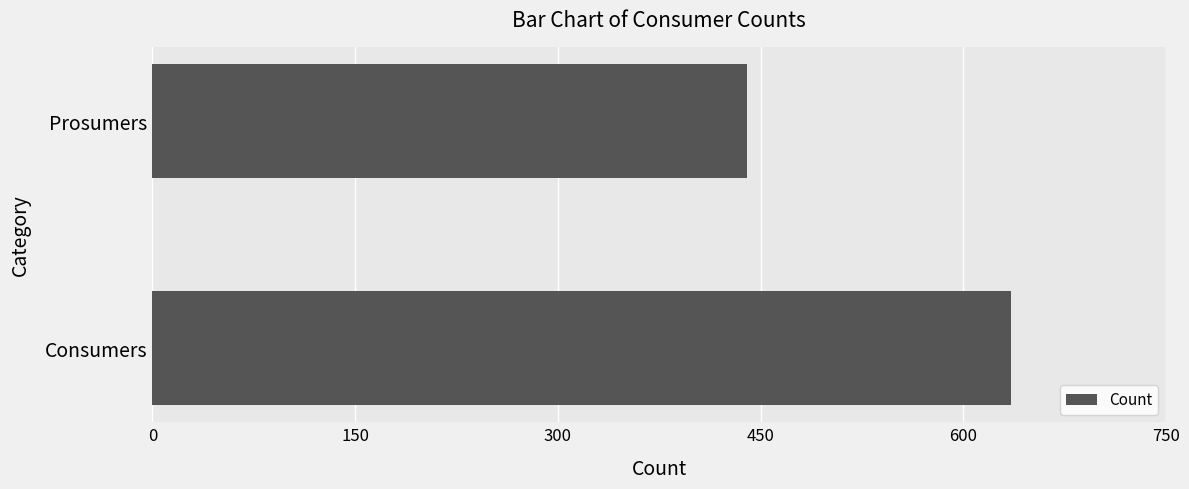

Reading bottom to top, transcribe all the data shown in this chart.

Consumers=635	Prosumers=440